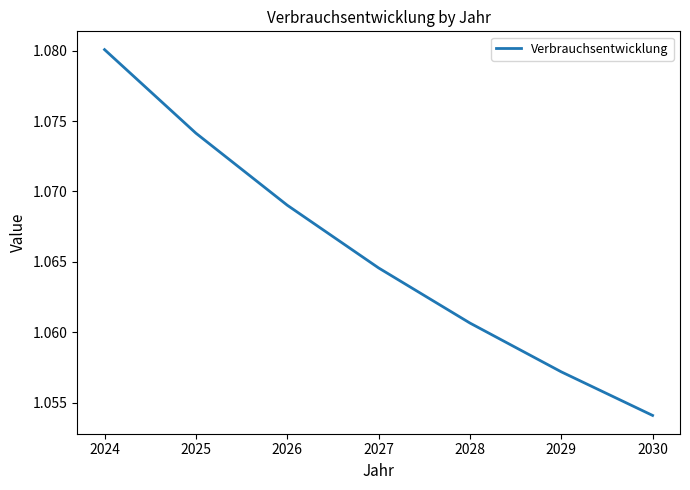

True or false: the data has more than 0 interior local peaks.

False